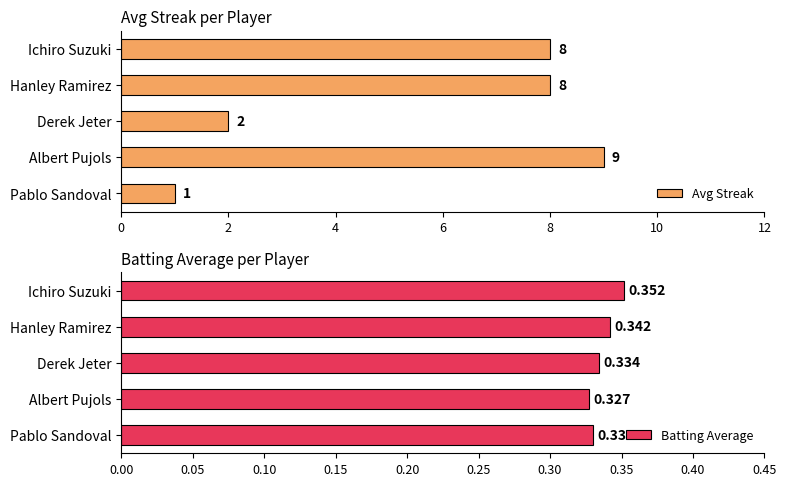

What is the sum of all Batting Average values?

1.7